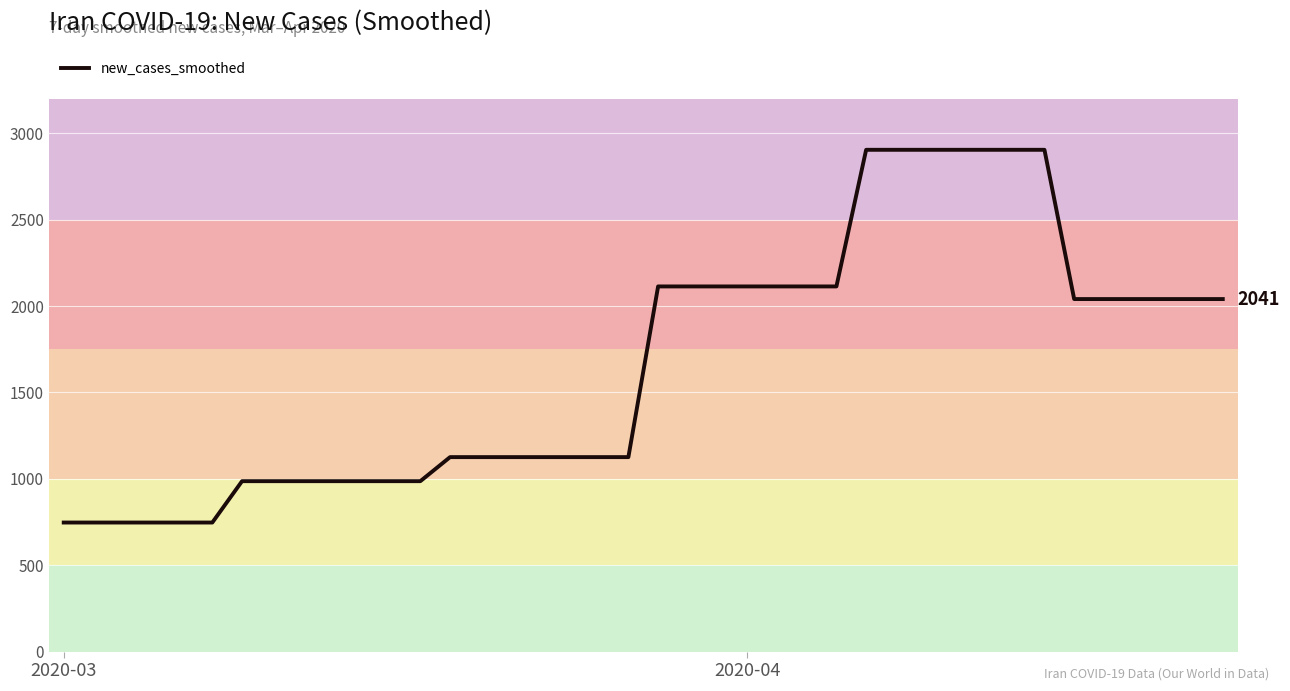

What is the smallest value displayed?

747.1